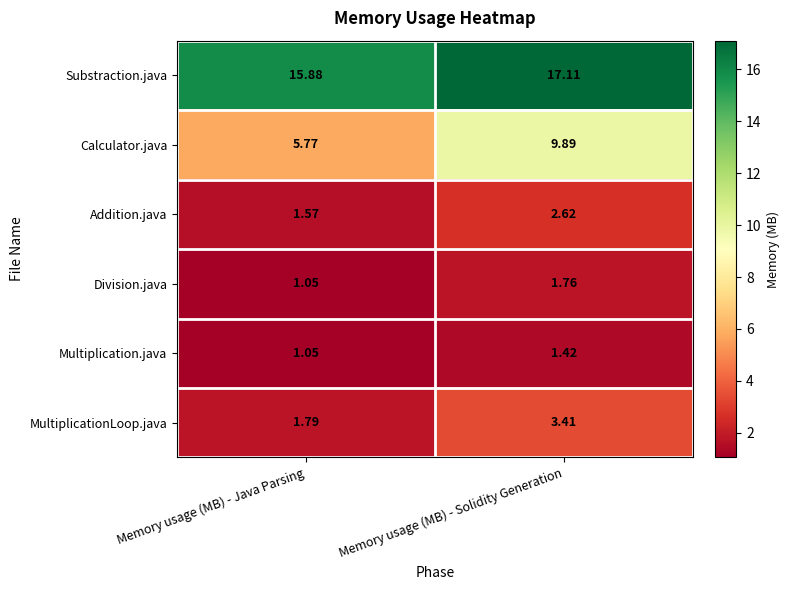

Which series has the largest range (max minus min)?

Calculator.java